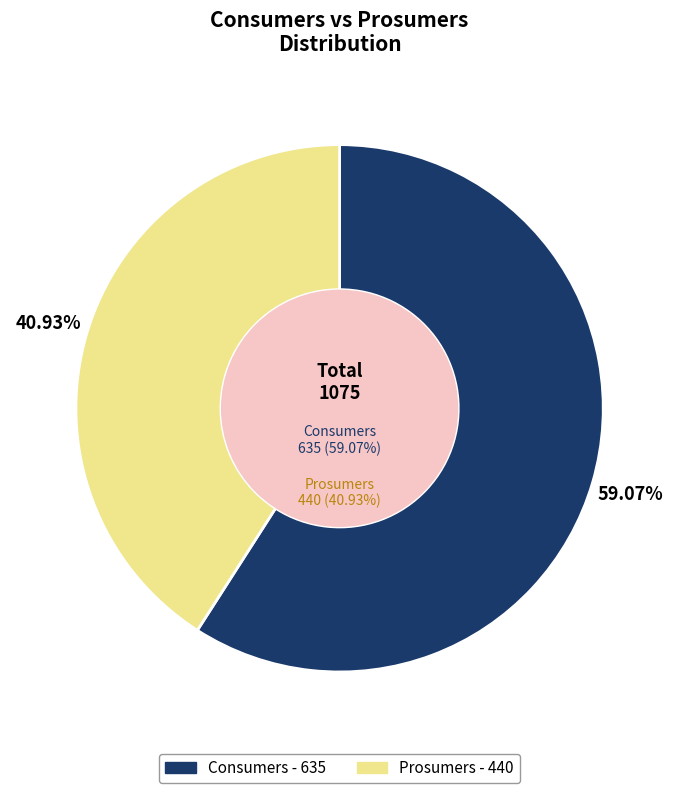

What percentage is the Consumers slice, to the nearest percent?

59%